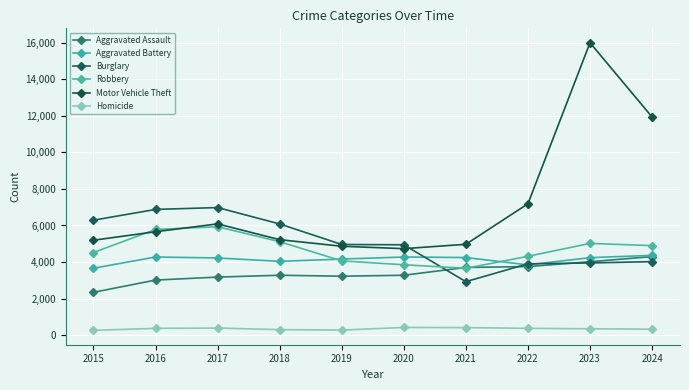

Rank the series at 2024 from lowest to highest value.

Homicide, Burglary, Aggravated Assault, Aggravated Battery, Robbery, Motor Vehicle Theft